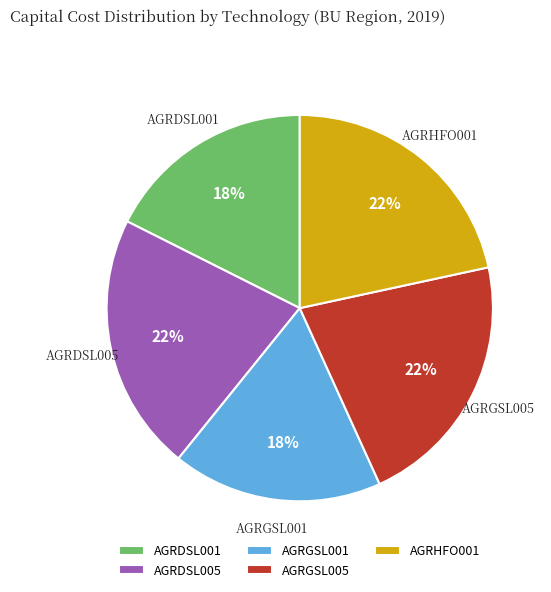

Is the sum of AGRDSL005 and AGRDSL001 greater than half?

No